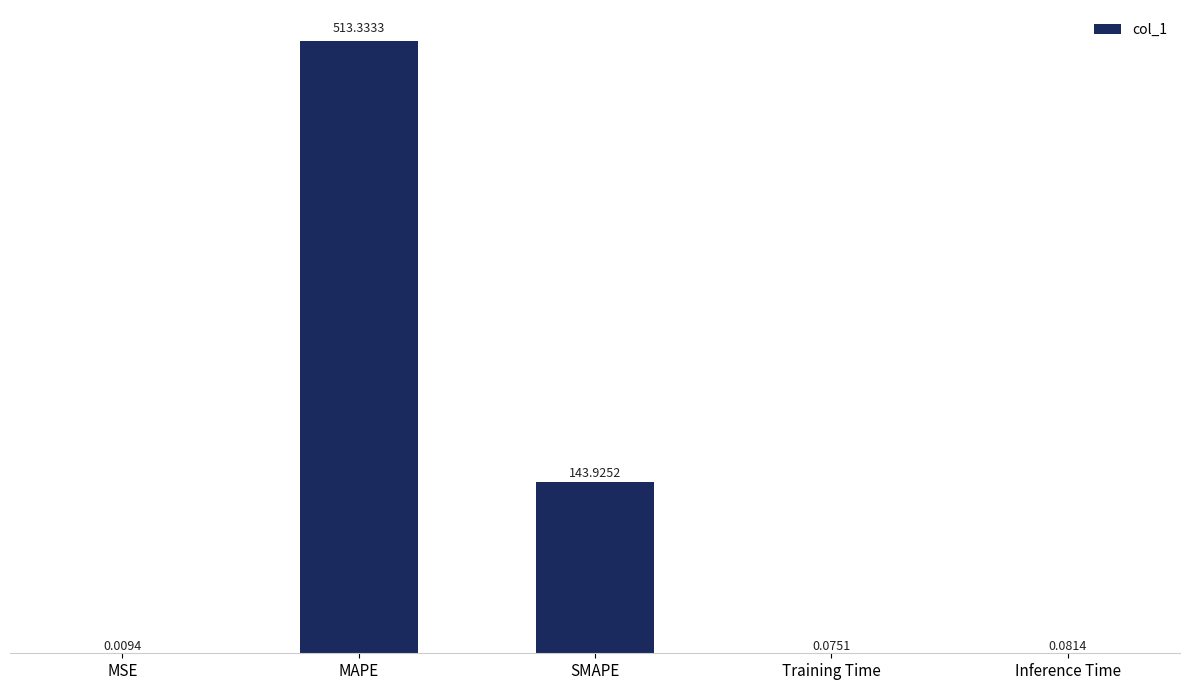

At which label is the value closest to 256?

SMAPE